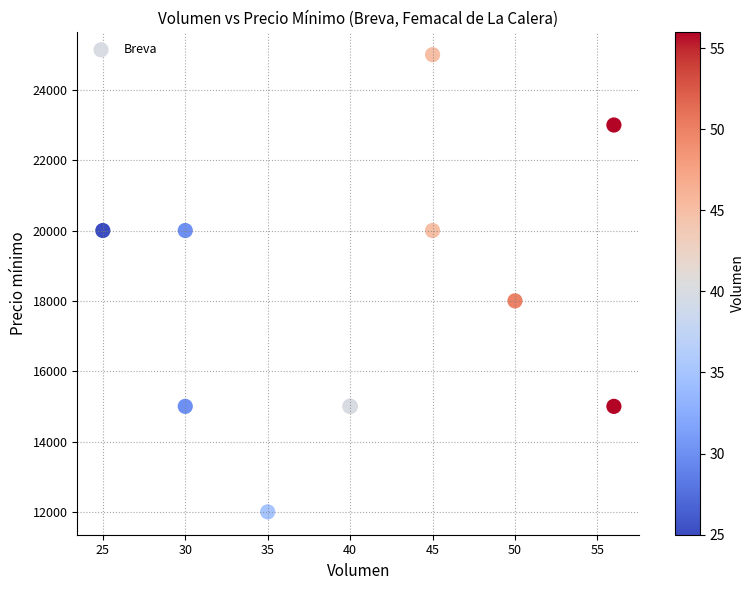

What Y value in the scatter plot is closest to 18500?

18000